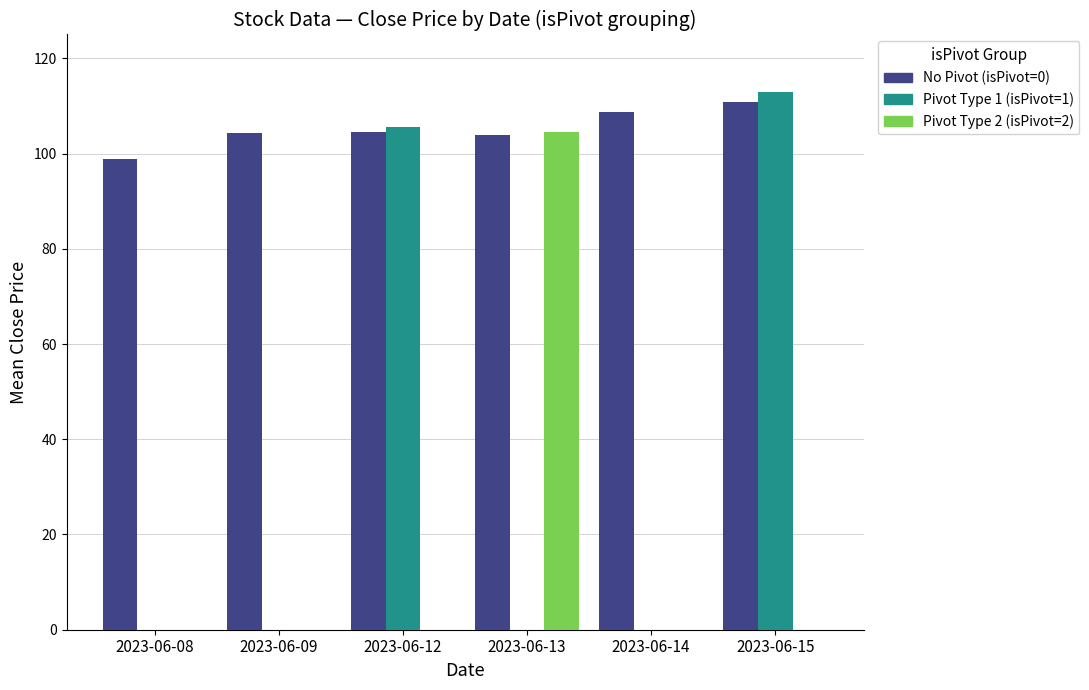

Which series changed the most between 2023-06-08 and 2023-06-15?

Pivot Type 1 (isPivot=1)